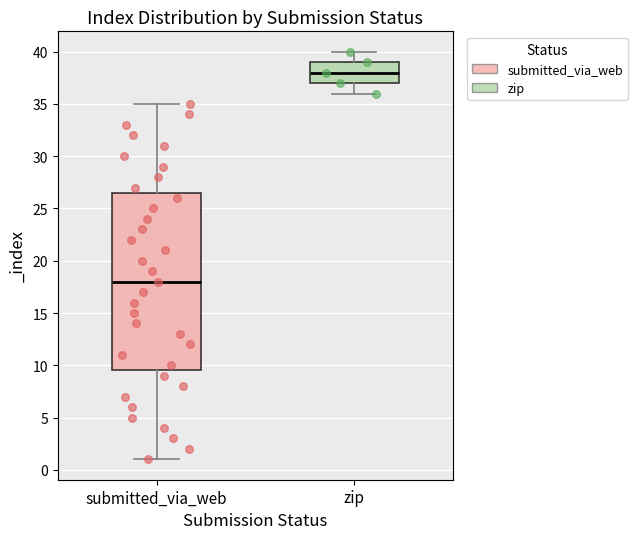

Comparing the boxes themselves (not the whiskers), which one is the tallest?

submitted_via_web